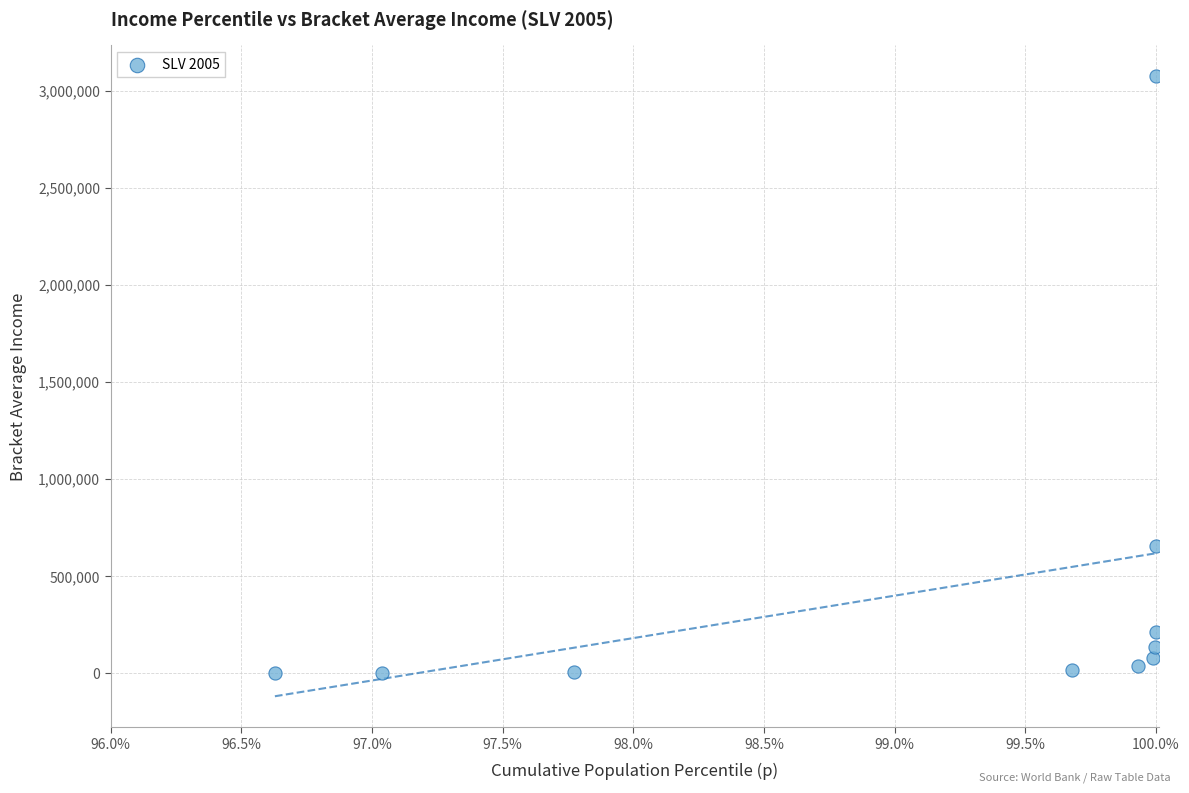

What Y value in the scatter plot is closest to 1536992?

656780.0